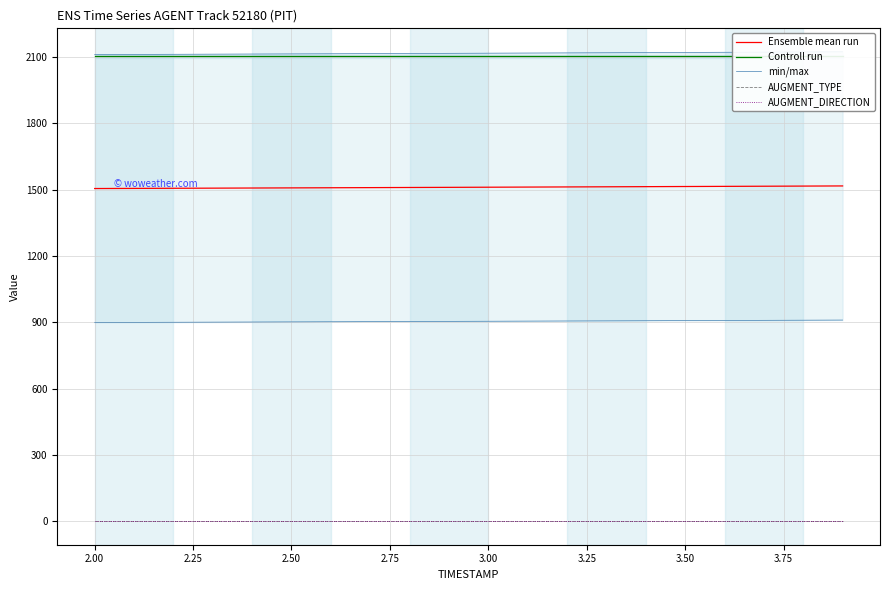

True or false: AUGMENT_TYPE and min/max intersect in this chart.

False